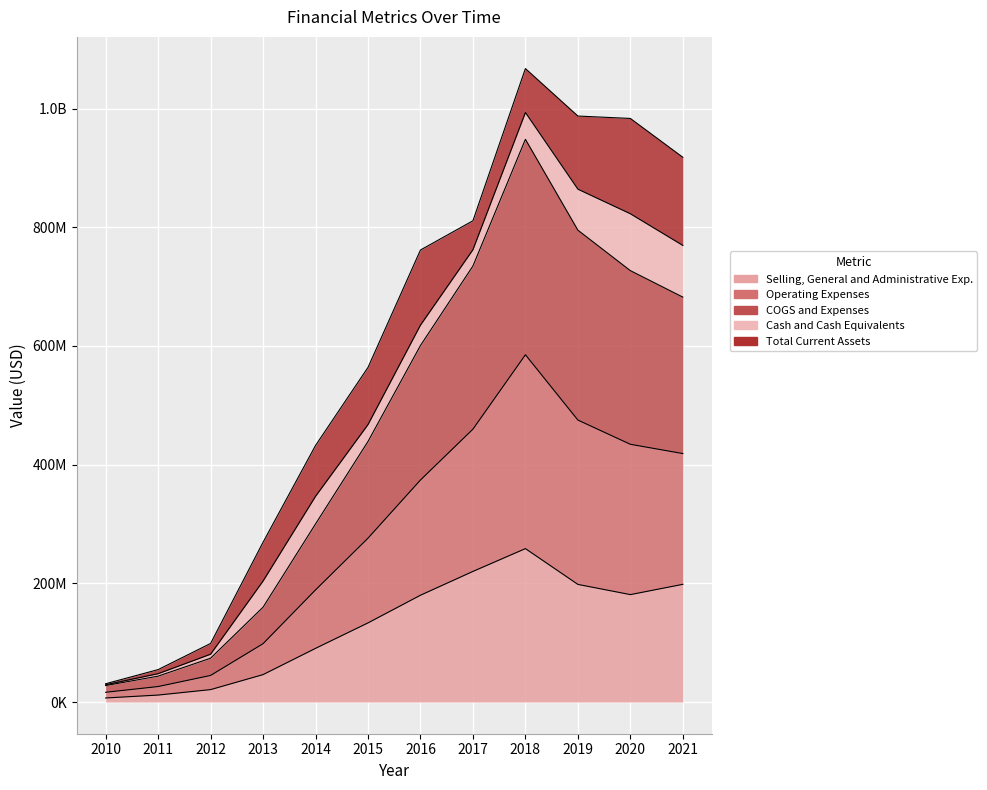

In Operating Expenses, how many points are higher than both neighbors (excluding endpoints)?

1